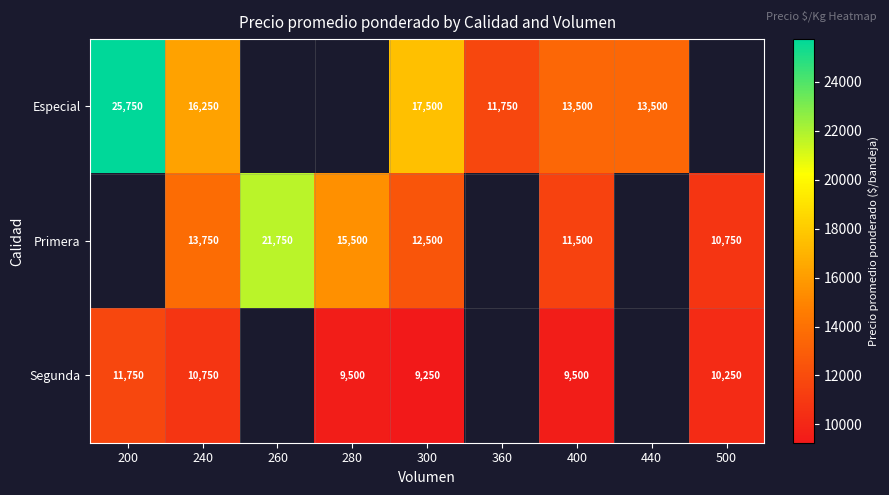

What is the difference between the Especial values at 200 and 400?

12250